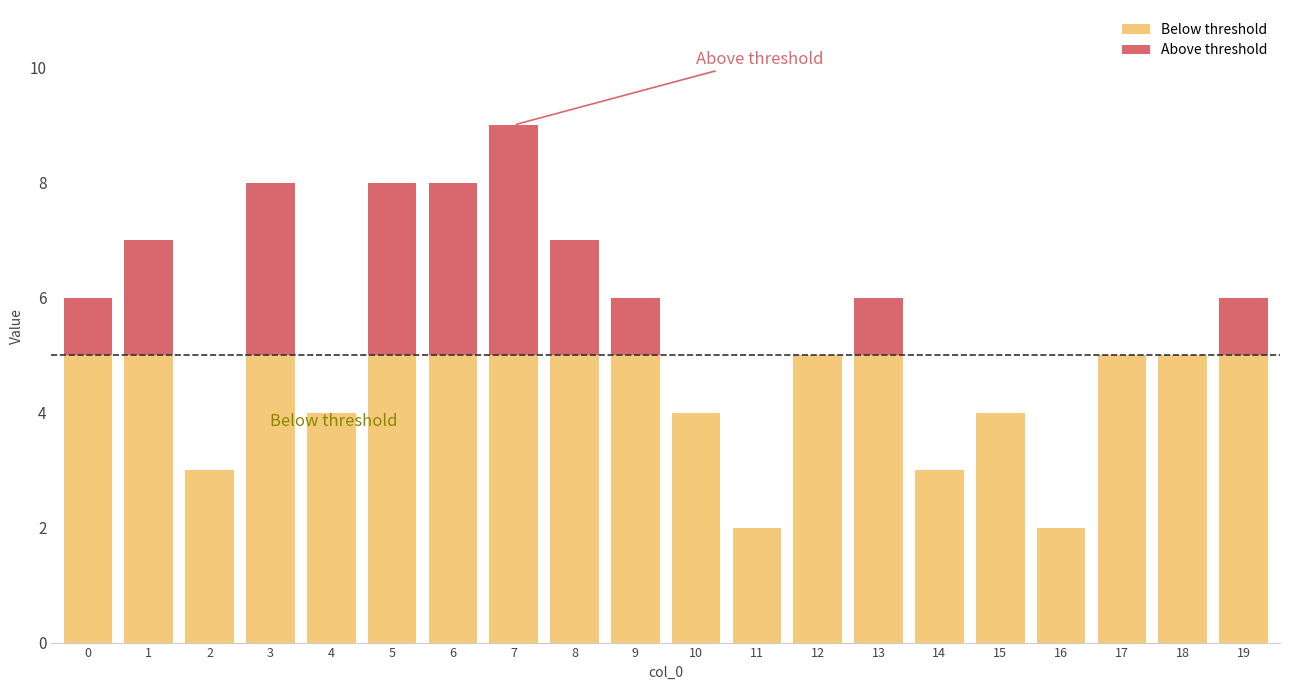

What is the total value across all series at 7?

9